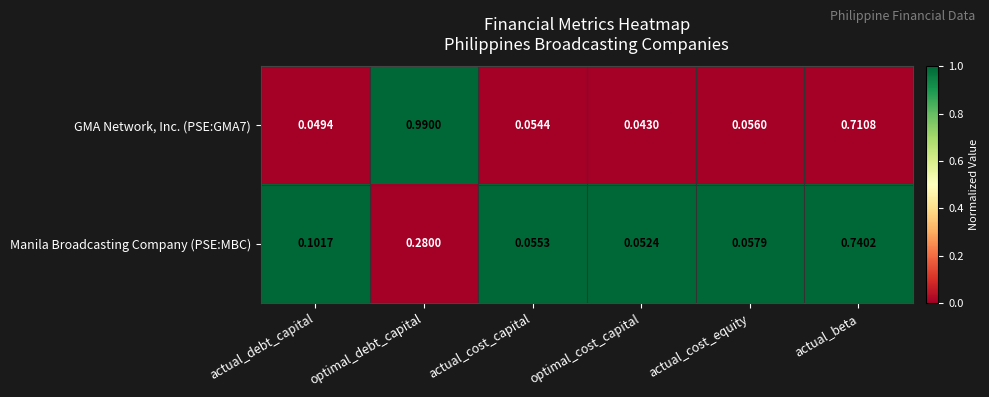

Which category has the lowest value in the GMA Network, Inc. (PSE:GMA7) series?

optimal_cost_capital